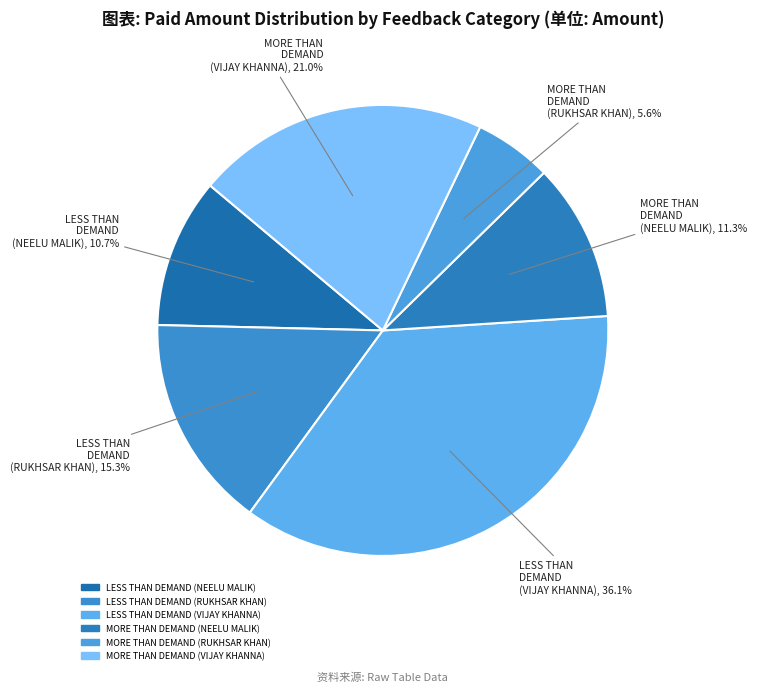

How many segments does this pie chart have?

6